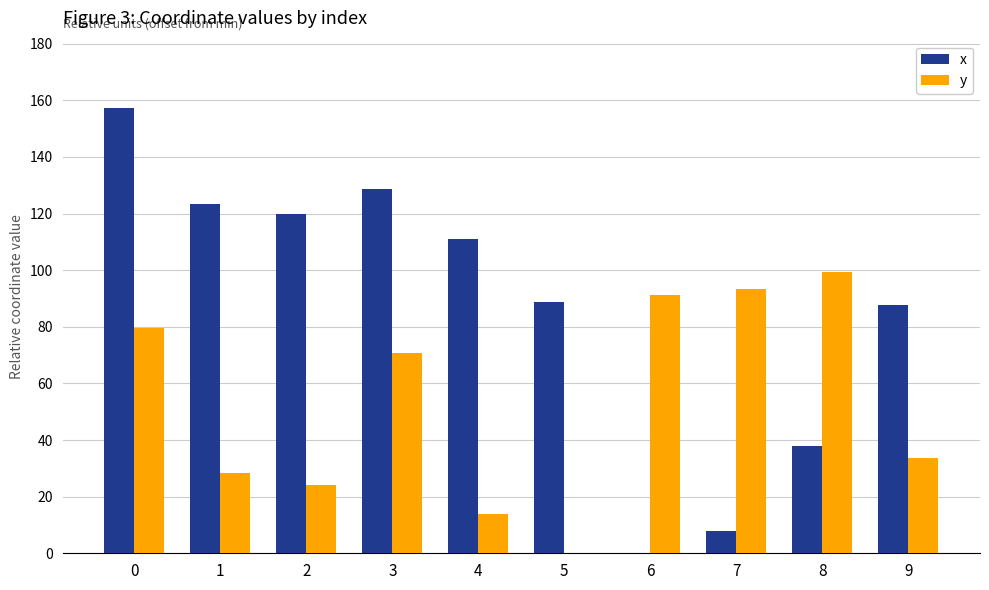

Is it true that y equals 13.0 at 9?

False